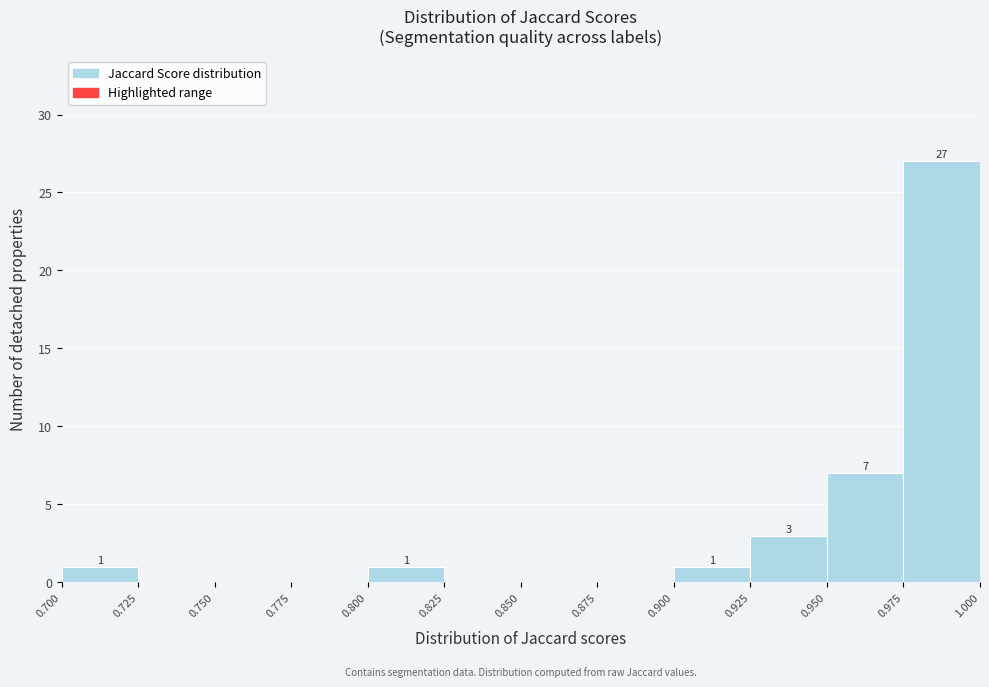

Which range on the x-axis has the tallest bar?

0.975 to 1.000